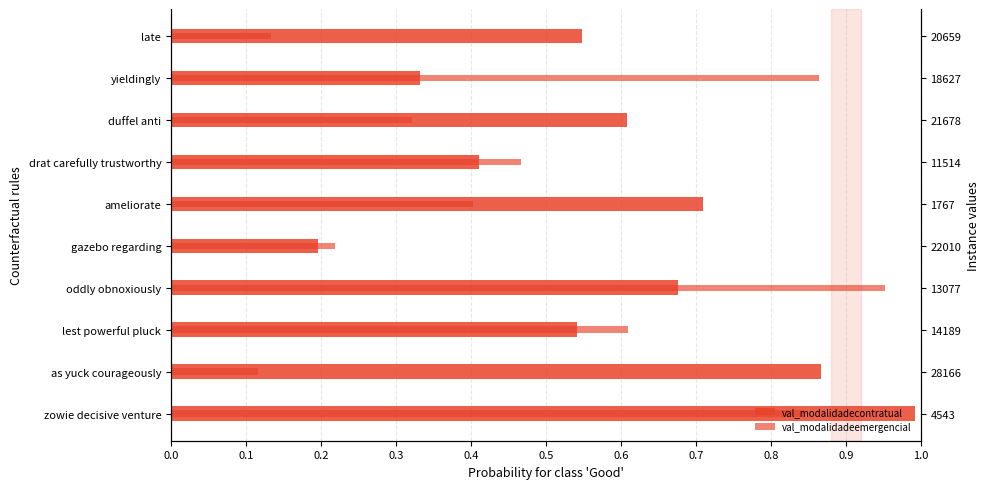

What is the difference between the second highest and minimum values in the val_modalidadeemergencial series?

0.7